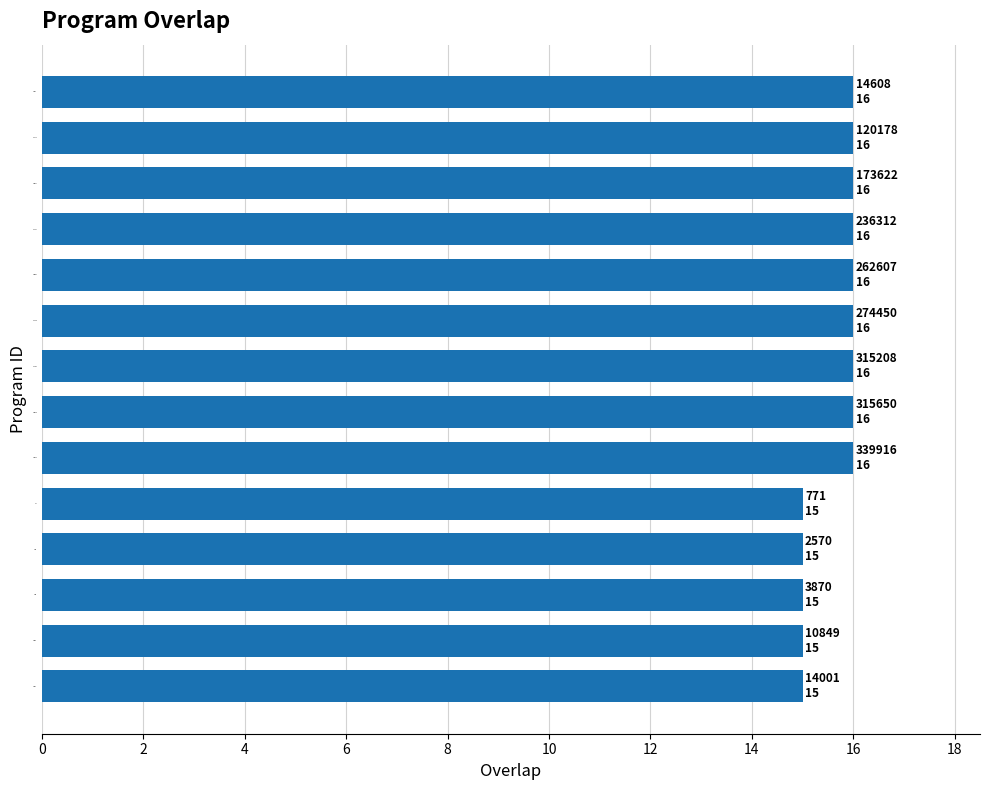

What is the sum of all values?

219